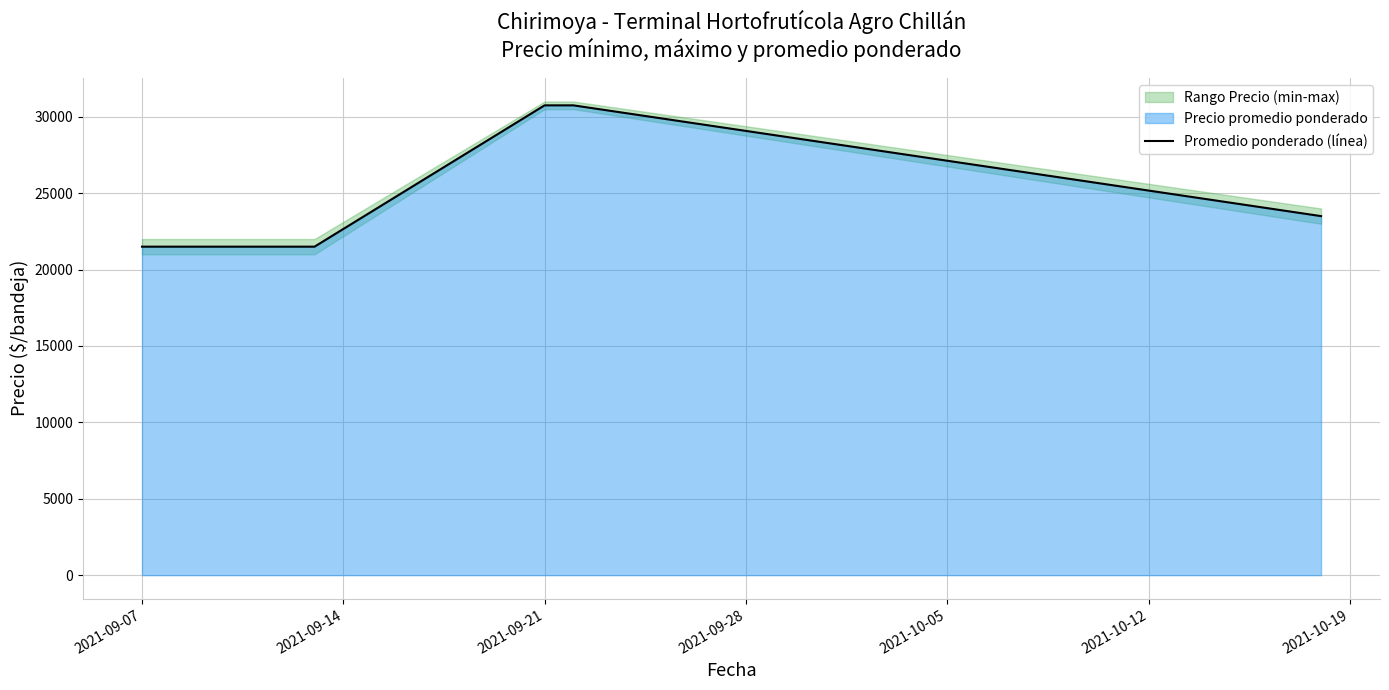

The chart shows a value of 21500 at 2021-09-07. True or false?

True